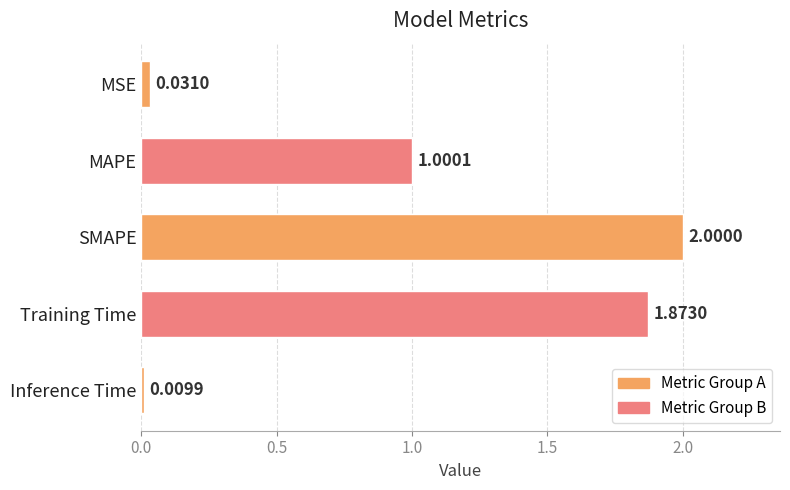

What is the label of the 5th bar from the bottom?

MSE